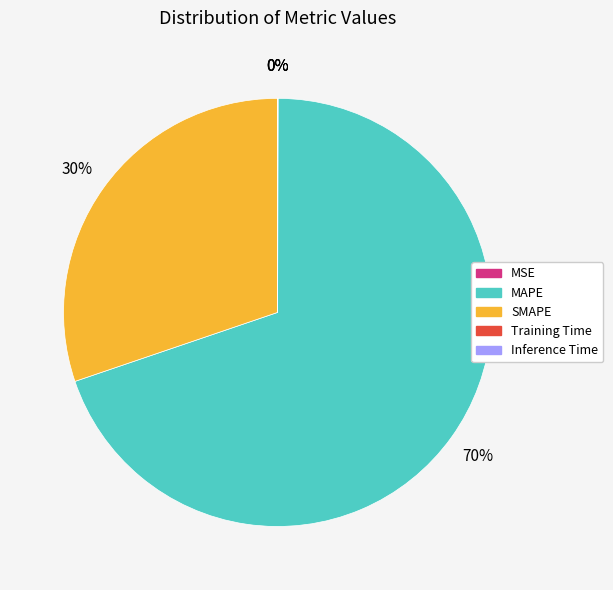

To the nearest percent, what percentage of the pie is SMAPE?

30%